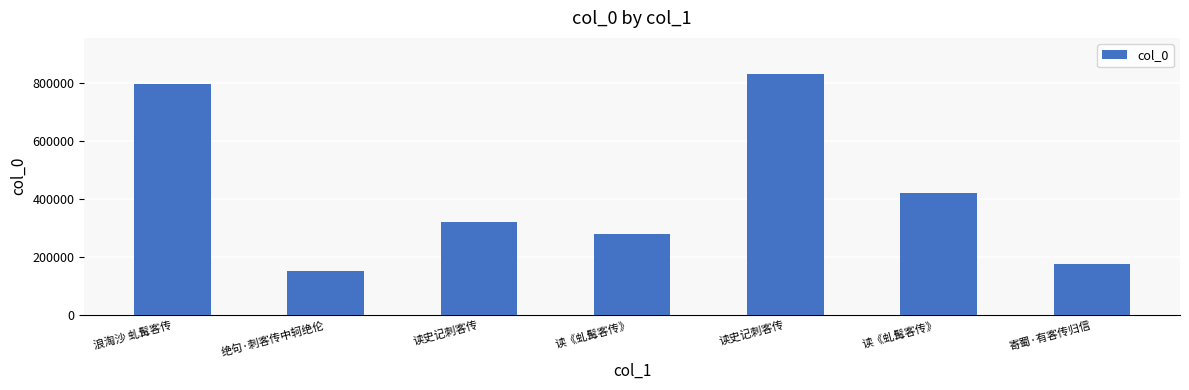

Count the number of categories in the chart.

7